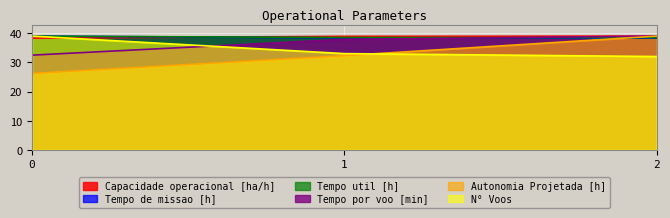

What are all the series names shown in the legend?

Capacidade operacional [ha/h], Tempo de missao [h], Tempo util [h], Tempo por voo [min], Autonomia Projetada [h], N° Voos